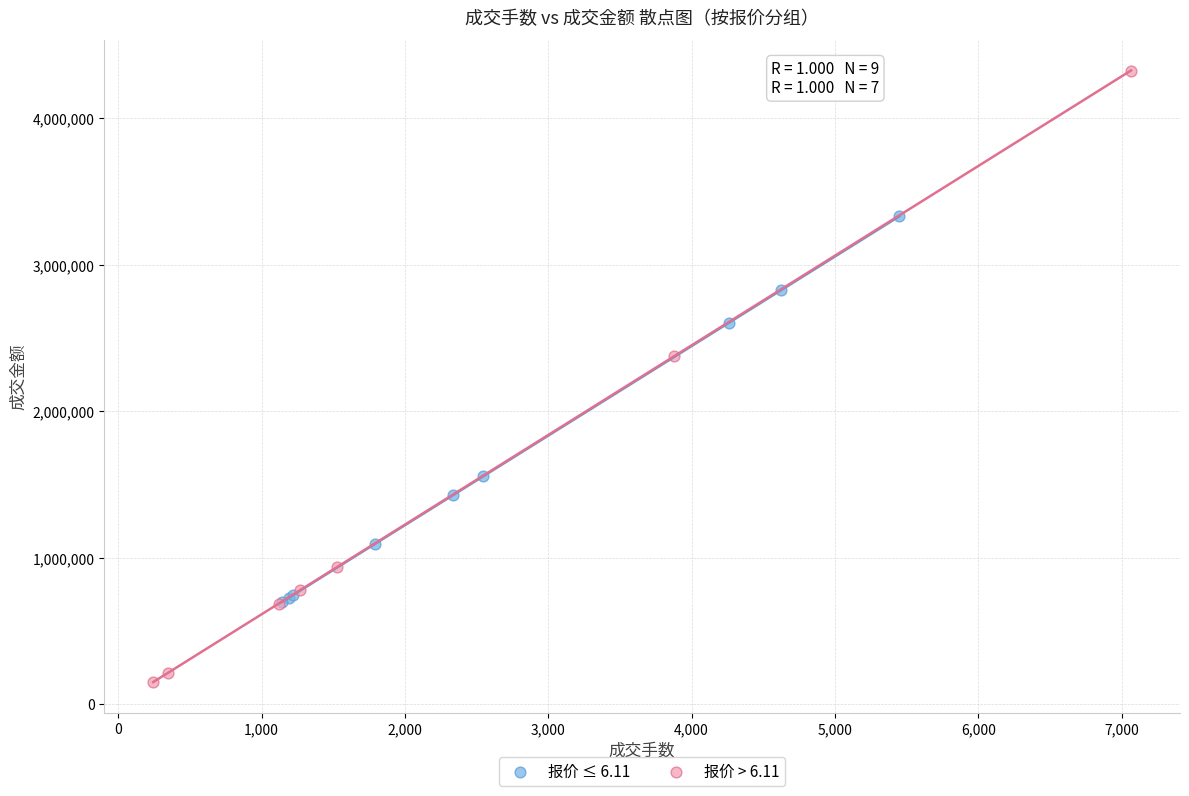

What are all the series names shown in the legend?

报价 ≤ 6.11, 报价 > 6.11